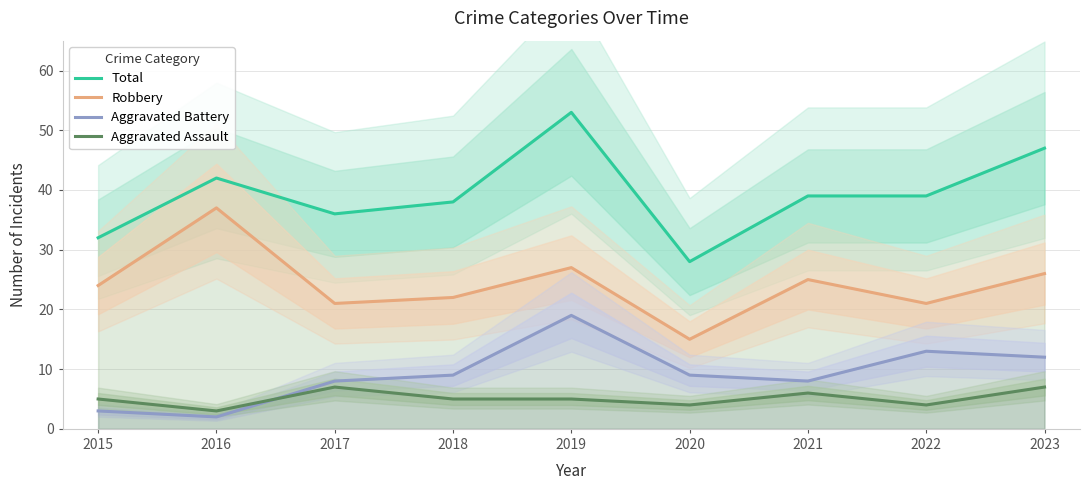

What are all the series names shown in the legend?

Total, Robbery, Aggravated Battery, Aggravated Assault